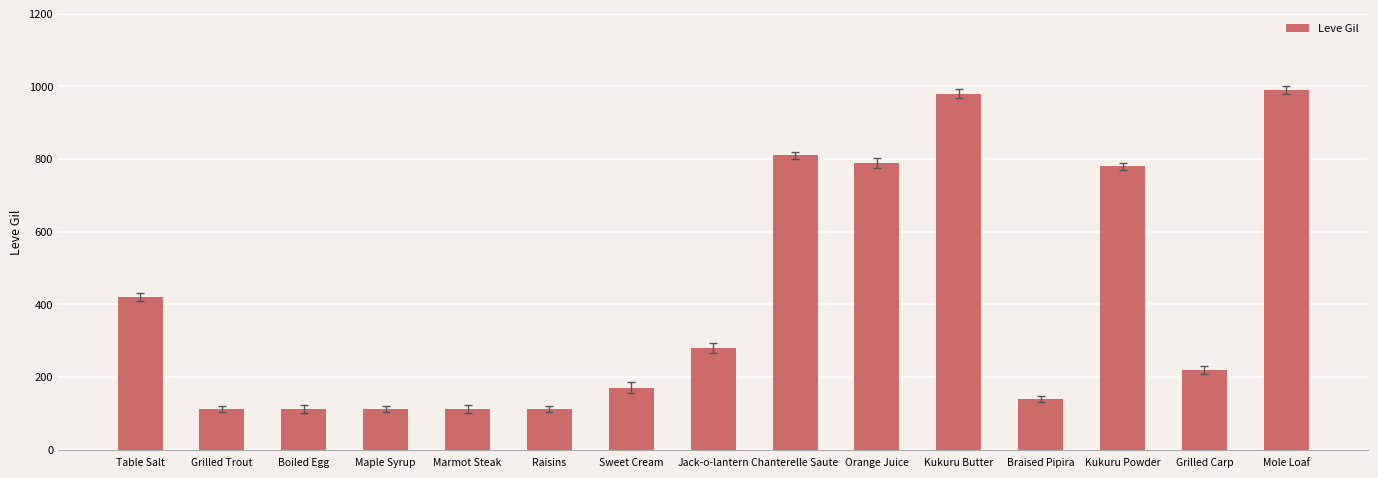

True or false: the data shows 140 at Braised Pipira.

True